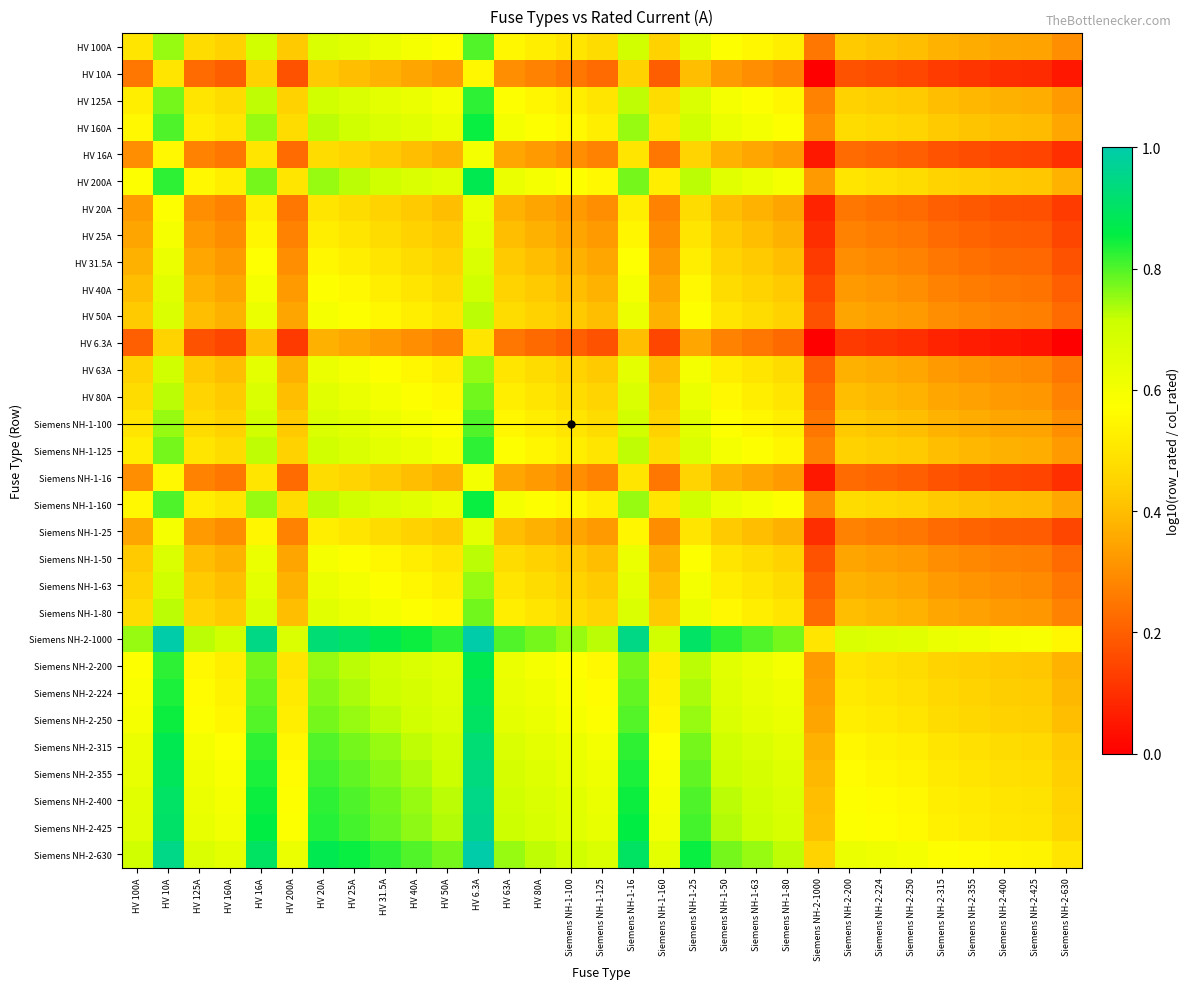

Reading left to right, list all the values displayed in this chart.

HV 100A: HV 100A=0.5	HV 10A=0.8	HV 125A=0.5	HV 160A=0.4	HV 16A=0.7	HV 200A=0.4	HV 20A=0.7	HV 25A=0.7	HV 31.5A=0.6	HV 40A=0.6	HV 50A=0.6	HV 6.3A=0.8	HV 63A=0.6	HV 80A=0.5	Siemens NH-1-100=0.5	Siemens NH-1-125=0.5	Siemens NH-1-16=0.7	Siemens NH-1-160=0.4	Siemens NH-1-25=0.7	Siemens NH-1-50=0.6	Siemens NH-1-63=0.6	Siemens NH-1-80=0.5	Siemens NH-2-1000=0.2	Siemens NH-2-200=0.4	Siemens NH-2-224=0.4	Siemens NH-2-250=0.4	Siemens NH-2-315=0.4	Siemens NH-2-355=0.4	Siemens NH-2-400=0.3	Siemens NH-2-425=0.3	Siemens NH-2-630=0.3
HV 10A: HV 100A=0.2	HV 10A=0.5	HV 125A=0.2	HV 160A=0.2	HV 16A=0.4	HV 200A=0.2	HV 20A=0.4	HV 25A=0.4	HV 31.5A=0.4	HV 40A=0.3	HV 50A=0.3	HV 6.3A=0.6	HV 63A=0.3	HV 80A=0.3	Siemens NH-1-100=0.2	Siemens NH-1-125=0.2	Siemens NH-1-16=0.4	Siemens NH-1-160=0.2	Siemens NH-1-25=0.4	Siemens NH-1-50=0.3	Siemens NH-1-63=0.3	Siemens NH-1-80=0.3	Siemens NH-2-1000=0.0	Siemens NH-2-200=0.2	Siemens NH-2-224=0.2	Siemens NH-2-250=0.2	Siemens NH-2-315=0.1	Siemens NH-2-355=0.1	Siemens NH-2-400=0.1	Siemens NH-2-425=0.1	Siemens NH-2-630=0.1
HV 125A: HV 100A=0.5	HV 10A=0.8	HV 125A=0.5	HV 160A=0.5	HV 16A=0.7	HV 200A=0.4	HV 20A=0.7	HV 25A=0.7	HV 31.5A=0.6	HV 40A=0.6	HV 50A=0.6	HV 6.3A=0.8	HV 63A=0.6	HV 80A=0.5	Siemens NH-1-100=0.5	Siemens NH-1-125=0.5	Siemens NH-1-16=0.7	Siemens NH-1-160=0.5	Siemens NH-1-25=0.7	Siemens NH-1-50=0.6	Siemens NH-1-63=0.6	Siemens NH-1-80=0.5	Siemens NH-2-1000=0.3	Siemens NH-2-200=0.4	Siemens NH-2-224=0.4	Siemens NH-2-250=0.4	Siemens NH-2-315=0.4	Siemens NH-2-355=0.4	Siemens NH-2-400=0.4	Siemens NH-2-425=0.4	Siemens NH-2-630=0.3
HV 160A: HV 100A=0.6	HV 10A=0.8	HV 125A=0.5	HV 160A=0.5	HV 16A=0.8	HV 200A=0.5	HV 20A=0.7	HV 25A=0.7	HV 31.5A=0.7	HV 40A=0.7	HV 50A=0.6	HV 6.3A=0.9	HV 63A=0.6	HV 80A=0.6	Siemens NH-1-100=0.6	Siemens NH-1-125=0.5	Siemens NH-1-16=0.8	Siemens NH-1-160=0.5	Siemens NH-1-25=0.7	Siemens NH-1-50=0.6	Siemens NH-1-63=0.6	Siemens NH-1-80=0.6	Siemens NH-2-1000=0.3	Siemens NH-2-200=0.5	Siemens NH-2-224=0.5	Siemens NH-2-250=0.5	Siemens NH-2-315=0.4	Siemens NH-2-355=0.4	Siemens NH-2-400=0.4	Siemens NH-2-425=0.4	Siemens NH-2-630=0.4
HV 16A: HV 100A=0.3	HV 10A=0.6	HV 125A=0.3	HV 160A=0.2	HV 16A=0.5	HV 200A=0.2	HV 20A=0.5	HV 25A=0.5	HV 31.5A=0.4	HV 40A=0.4	HV 50A=0.4	HV 6.3A=0.6	HV 63A=0.4	HV 80A=0.3	Siemens NH-1-100=0.3	Siemens NH-1-125=0.3	Siemens NH-1-16=0.5	Siemens NH-1-160=0.2	Siemens NH-1-25=0.5	Siemens NH-1-50=0.4	Siemens NH-1-63=0.4	Siemens NH-1-80=0.3	Siemens NH-2-1000=0.1	Siemens NH-2-200=0.2	Siemens NH-2-224=0.2	Siemens NH-2-250=0.2	Siemens NH-2-315=0.2	Siemens NH-2-355=0.2	Siemens NH-2-400=0.2	Siemens NH-2-425=0.1	Siemens NH-2-630=0.1
HV 200A: HV 100A=0.6	HV 10A=0.8	HV 125A=0.6	HV 160A=0.5	HV 16A=0.8	HV 200A=0.5	HV 20A=0.8	HV 25A=0.7	HV 31.5A=0.7	HV 40A=0.7	HV 50A=0.7	HV 6.3A=0.9	HV 63A=0.6	HV 80A=0.6	Siemens NH-1-100=0.6	Siemens NH-1-125=0.6	Siemens NH-1-16=0.8	Siemens NH-1-160=0.5	Siemens NH-1-25=0.7	Siemens NH-1-50=0.7	Siemens NH-1-63=0.6	Siemens NH-1-80=0.6	Siemens NH-2-1000=0.3	Siemens NH-2-200=0.5	Siemens NH-2-224=0.5	Siemens NH-2-250=0.5	Siemens NH-2-315=0.5	Siemens NH-2-355=0.4	Siemens NH-2-400=0.4	Siemens NH-2-425=0.4	Siemens NH-2-630=0.4
HV 20A: HV 100A=0.3	HV 10A=0.6	HV 125A=0.3	HV 160A=0.3	HV 16A=0.5	HV 200A=0.2	HV 20A=0.5	HV 25A=0.5	HV 31.5A=0.5	HV 40A=0.4	HV 50A=0.4	HV 6.3A=0.6	HV 63A=0.4	HV 80A=0.3	Siemens NH-1-100=0.3	Siemens NH-1-125=0.3	Siemens NH-1-16=0.5	Siemens NH-1-160=0.3	Siemens NH-1-25=0.5	Siemens NH-1-50=0.4	Siemens NH-1-63=0.4	Siemens NH-1-80=0.3	Siemens NH-2-1000=0.1	Siemens NH-2-200=0.2	Siemens NH-2-224=0.2	Siemens NH-2-250=0.2	Siemens NH-2-315=0.2	Siemens NH-2-355=0.2	Siemens NH-2-400=0.2	Siemens NH-2-425=0.2	Siemens NH-2-630=0.1
HV 25A: HV 100A=0.3	HV 10A=0.6	HV 125A=0.3	HV 160A=0.3	HV 16A=0.5	HV 200A=0.3	HV 20A=0.5	HV 25A=0.5	HV 31.5A=0.5	HV 40A=0.4	HV 50A=0.4	HV 6.3A=0.6	HV 63A=0.4	HV 80A=0.4	Siemens NH-1-100=0.3	Siemens NH-1-125=0.3	Siemens NH-1-16=0.5	Siemens NH-1-160=0.3	Siemens NH-1-25=0.5	Siemens NH-1-50=0.4	Siemens NH-1-63=0.4	Siemens NH-1-80=0.4	Siemens NH-2-1000=0.1	Siemens NH-2-200=0.3	Siemens NH-2-224=0.3	Siemens NH-2-250=0.2	Siemens NH-2-315=0.2	Siemens NH-2-355=0.2	Siemens NH-2-400=0.2	Siemens NH-2-425=0.2	Siemens NH-2-630=0.1
HV 31.5A: HV 100A=0.4	HV 10A=0.6	HV 125A=0.4	HV 160A=0.3	HV 16A=0.6	HV 200A=0.3	HV 20A=0.5	HV 25A=0.5	HV 31.5A=0.5	HV 40A=0.5	HV 50A=0.4	HV 6.3A=0.7	HV 63A=0.4	HV 80A=0.4	Siemens NH-1-100=0.4	Siemens NH-1-125=0.4	Siemens NH-1-16=0.6	Siemens NH-1-160=0.3	Siemens NH-1-25=0.5	Siemens NH-1-50=0.4	Siemens NH-1-63=0.4	Siemens NH-1-80=0.4	Siemens NH-2-1000=0.1	Siemens NH-2-200=0.3	Siemens NH-2-224=0.3	Siemens NH-2-250=0.3	Siemens NH-2-315=0.2	Siemens NH-2-355=0.2	Siemens NH-2-400=0.2	Siemens NH-2-425=0.2	Siemens NH-2-630=0.2
HV 40A: HV 100A=0.4	HV 10A=0.7	HV 125A=0.4	HV 160A=0.3	HV 16A=0.6	HV 200A=0.3	HV 20A=0.6	HV 25A=0.6	HV 31.5A=0.5	HV 40A=0.5	HV 50A=0.5	HV 6.3A=0.7	HV 63A=0.5	HV 80A=0.4	Siemens NH-1-100=0.4	Siemens NH-1-125=0.4	Siemens NH-1-16=0.6	Siemens NH-1-160=0.3	Siemens NH-1-25=0.6	Siemens NH-1-50=0.5	Siemens NH-1-63=0.5	Siemens NH-1-80=0.4	Siemens NH-2-1000=0.2	Siemens NH-2-200=0.3	Siemens NH-2-224=0.3	Siemens NH-2-250=0.3	Siemens NH-2-315=0.3	Siemens NH-2-355=0.3	Siemens NH-2-400=0.2	Siemens NH-2-425=0.2	Siemens NH-2-630=0.2
HV 50A: HV 100A=0.4	HV 10A=0.7	HV 125A=0.4	HV 160A=0.4	HV 16A=0.6	HV 200A=0.3	HV 20A=0.6	HV 25A=0.6	HV 31.5A=0.6	HV 40A=0.5	HV 50A=0.5	HV 6.3A=0.7	HV 63A=0.5	HV 80A=0.4	Siemens NH-1-100=0.4	Siemens NH-1-125=0.4	Siemens NH-1-16=0.6	Siemens NH-1-160=0.4	Siemens NH-1-25=0.6	Siemens NH-1-50=0.5	Siemens NH-1-63=0.5	Siemens NH-1-80=0.4	Siemens NH-2-1000=0.2	Siemens NH-2-200=0.3	Siemens NH-2-224=0.3	Siemens NH-2-250=0.3	Siemens NH-2-315=0.3	Siemens NH-2-355=0.3	Siemens NH-2-400=0.3	Siemens NH-2-425=0.3	Siemens NH-2-630=0.2
HV 6.3A: HV 100A=0.2	HV 10A=0.4	HV 125A=0.2	HV 160A=0.1	HV 16A=0.4	HV 200A=0.1	HV 20A=0.4	HV 25A=0.4	HV 31.5A=0.3	HV 40A=0.3	HV 50A=0.3	HV 6.3A=0.5	HV 63A=0.2	HV 80A=0.2	Siemens NH-1-100=0.2	Siemens NH-1-125=0.2	Siemens NH-1-16=0.4	Siemens NH-1-160=0.1	Siemens NH-1-25=0.4	Siemens NH-1-50=0.3	Siemens NH-1-63=0.2	Siemens NH-1-80=0.2	Siemens NH-2-1000=0.0	Siemens NH-2-200=0.1	Siemens NH-2-224=0.1	Siemens NH-2-250=0.1	Siemens NH-2-315=0.1	Siemens NH-2-355=0.1	Siemens NH-2-400=0.0	Siemens NH-2-425=0.0	Siemens NH-2-630=0.0
HV 63A: HV 100A=0.4	HV 10A=0.7	HV 125A=0.4	HV 160A=0.4	HV 16A=0.6	HV 200A=0.4	HV 20A=0.6	HV 25A=0.6	HV 31.5A=0.6	HV 40A=0.5	HV 50A=0.5	HV 6.3A=0.8	HV 63A=0.5	HV 80A=0.5	Siemens NH-1-100=0.4	Siemens NH-1-125=0.4	Siemens NH-1-16=0.6	Siemens NH-1-160=0.4	Siemens NH-1-25=0.6	Siemens NH-1-50=0.5	Siemens NH-1-63=0.5	Siemens NH-1-80=0.5	Siemens NH-2-1000=0.2	Siemens NH-2-200=0.4	Siemens NH-2-224=0.4	Siemens NH-2-250=0.4	Siemens NH-2-315=0.3	Siemens NH-2-355=0.3	Siemens NH-2-400=0.3	Siemens NH-2-425=0.3	Siemens NH-2-630=0.2
HV 80A: HV 100A=0.5	HV 10A=0.7	HV 125A=0.5	HV 160A=0.4	HV 16A=0.7	HV 200A=0.4	HV 20A=0.7	HV 25A=0.6	HV 31.5A=0.6	HV 40A=0.6	HV 50A=0.6	HV 6.3A=0.8	HV 63A=0.5	HV 80A=0.5	Siemens NH-1-100=0.5	Siemens NH-1-125=0.5	Siemens NH-1-16=0.7	Siemens NH-1-160=0.4	Siemens NH-1-25=0.6	Siemens NH-1-50=0.6	Siemens NH-1-63=0.5	Siemens NH-1-80=0.5	Siemens NH-2-1000=0.2	Siemens NH-2-200=0.4	Siemens NH-2-224=0.4	Siemens NH-2-250=0.4	Siemens NH-2-315=0.4	Siemens NH-2-355=0.3	Siemens NH-2-400=0.3	Siemens NH-2-425=0.3	Siemens NH-2-630=0.3
Siemens NH-1-100: HV 100A=0.5	HV 10A=0.8	HV 125A=0.5	HV 160A=0.4	HV 16A=0.7	HV 200A=0.4	HV 20A=0.7	HV 25A=0.7	HV 31.5A=0.6	HV 40A=0.6	HV 50A=0.6	HV 6.3A=0.8	HV 63A=0.6	HV 80A=0.5	Siemens NH-1-100=0.5	Siemens NH-1-125=0.5	Siemens NH-1-16=0.7	Siemens NH-1-160=0.4	Siemens NH-1-25=0.7	Siemens NH-1-50=0.6	Siemens NH-1-63=0.6	Siemens NH-1-80=0.5	Siemens NH-2-1000=0.2	Siemens NH-2-200=0.4	Siemens NH-2-224=0.4	Siemens NH-2-250=0.4	Siemens NH-2-315=0.4	Siemens NH-2-355=0.4	Siemens NH-2-400=0.3	Siemens NH-2-425=0.3	Siemens NH-2-630=0.3
Siemens NH-1-125: HV 100A=0.5	HV 10A=0.8	HV 125A=0.5	HV 160A=0.5	HV 16A=0.7	HV 200A=0.4	HV 20A=0.7	HV 25A=0.7	HV 31.5A=0.6	HV 40A=0.6	HV 50A=0.6	HV 6.3A=0.8	HV 63A=0.6	HV 80A=0.5	Siemens NH-1-100=0.5	Siemens NH-1-125=0.5	Siemens NH-1-16=0.7	Siemens NH-1-160=0.5	Siemens NH-1-25=0.7	Siemens NH-1-50=0.6	Siemens NH-1-63=0.6	Siemens NH-1-80=0.5	Siemens NH-2-1000=0.3	Siemens NH-2-200=0.4	Siemens NH-2-224=0.4	Siemens NH-2-250=0.4	Siemens NH-2-315=0.4	Siemens NH-2-355=0.4	Siemens NH-2-400=0.4	Siemens NH-2-425=0.4	Siemens NH-2-630=0.3
Siemens NH-1-16: HV 100A=0.3	HV 10A=0.6	HV 125A=0.3	HV 160A=0.2	HV 16A=0.5	HV 200A=0.2	HV 20A=0.5	HV 25A=0.5	HV 31.5A=0.4	HV 40A=0.4	HV 50A=0.4	HV 6.3A=0.6	HV 63A=0.4	HV 80A=0.3	Siemens NH-1-100=0.3	Siemens NH-1-125=0.3	Siemens NH-1-16=0.5	Siemens NH-1-160=0.2	Siemens NH-1-25=0.5	Siemens NH-1-50=0.4	Siemens NH-1-63=0.4	Siemens NH-1-80=0.3	Siemens NH-2-1000=0.1	Siemens NH-2-200=0.2	Siemens NH-2-224=0.2	Siemens NH-2-250=0.2	Siemens NH-2-315=0.2	Siemens NH-2-355=0.2	Siemens NH-2-400=0.2	Siemens NH-2-425=0.1	Siemens NH-2-630=0.1
Siemens NH-1-160: HV 100A=0.6	HV 10A=0.8	HV 125A=0.5	HV 160A=0.5	HV 16A=0.8	HV 200A=0.5	HV 20A=0.7	HV 25A=0.7	HV 31.5A=0.7	HV 40A=0.7	HV 50A=0.6	HV 6.3A=0.9	HV 63A=0.6	HV 80A=0.6	Siemens NH-1-100=0.6	Siemens NH-1-125=0.5	Siemens NH-1-16=0.8	Siemens NH-1-160=0.5	Siemens NH-1-25=0.7	Siemens NH-1-50=0.6	Siemens NH-1-63=0.6	Siemens NH-1-80=0.6	Siemens NH-2-1000=0.3	Siemens NH-2-200=0.5	Siemens NH-2-224=0.5	Siemens NH-2-250=0.5	Siemens NH-2-315=0.4	Siemens NH-2-355=0.4	Siemens NH-2-400=0.4	Siemens NH-2-425=0.4	Siemens NH-2-630=0.4
Siemens NH-1-25: HV 100A=0.3	HV 10A=0.6	HV 125A=0.3	HV 160A=0.3	HV 16A=0.5	HV 200A=0.3	HV 20A=0.5	HV 25A=0.5	HV 31.5A=0.5	HV 40A=0.4	HV 50A=0.4	HV 6.3A=0.6	HV 63A=0.4	HV 80A=0.4	Siemens NH-1-100=0.3	Siemens NH-1-125=0.3	Siemens NH-1-16=0.5	Siemens NH-1-160=0.3	Siemens NH-1-25=0.5	Siemens NH-1-50=0.4	Siemens NH-1-63=0.4	Siemens NH-1-80=0.4	Siemens NH-2-1000=0.1	Siemens NH-2-200=0.3	Siemens NH-2-224=0.3	Siemens NH-2-250=0.2	Siemens NH-2-315=0.2	Siemens NH-2-355=0.2	Siemens NH-2-400=0.2	Siemens NH-2-425=0.2	Siemens NH-2-630=0.1
Siemens NH-1-50: HV 100A=0.4	HV 10A=0.7	HV 125A=0.4	HV 160A=0.4	HV 16A=0.6	HV 200A=0.3	HV 20A=0.6	HV 25A=0.6	HV 31.5A=0.6	HV 40A=0.5	HV 50A=0.5	HV 6.3A=0.7	HV 63A=0.5	HV 80A=0.4	Siemens NH-1-100=0.4	Siemens NH-1-125=0.4	Siemens NH-1-16=0.6	Siemens NH-1-160=0.4	Siemens NH-1-25=0.6	Siemens NH-1-50=0.5	Siemens NH-1-63=0.5	Siemens NH-1-80=0.4	Siemens NH-2-1000=0.2	Siemens NH-2-200=0.3	Siemens NH-2-224=0.3	Siemens NH-2-250=0.3	Siemens NH-2-315=0.3	Siemens NH-2-355=0.3	Siemens NH-2-400=0.3	Siemens NH-2-425=0.3	Siemens NH-2-630=0.2
Siemens NH-1-63: HV 100A=0.4	HV 10A=0.7	HV 125A=0.4	HV 160A=0.4	HV 16A=0.6	HV 200A=0.4	HV 20A=0.6	HV 25A=0.6	HV 31.5A=0.6	HV 40A=0.5	HV 50A=0.5	HV 6.3A=0.8	HV 63A=0.5	HV 80A=0.5	Siemens NH-1-100=0.4	Siemens NH-1-125=0.4	Siemens NH-1-16=0.6	Siemens NH-1-160=0.4	Siemens NH-1-25=0.6	Siemens NH-1-50=0.5	Siemens NH-1-63=0.5	Siemens NH-1-80=0.5	Siemens NH-2-1000=0.2	Siemens NH-2-200=0.4	Siemens NH-2-224=0.4	Siemens NH-2-250=0.4	Siemens NH-2-315=0.3	Siemens NH-2-355=0.3	Siemens NH-2-400=0.3	Siemens NH-2-425=0.3	Siemens NH-2-630=0.2
Siemens NH-1-80: HV 100A=0.5	HV 10A=0.7	HV 125A=0.5	HV 160A=0.4	HV 16A=0.7	HV 200A=0.4	HV 20A=0.7	HV 25A=0.6	HV 31.5A=0.6	HV 40A=0.6	HV 50A=0.6	HV 6.3A=0.8	HV 63A=0.5	HV 80A=0.5	Siemens NH-1-100=0.5	Siemens NH-1-125=0.5	Siemens NH-1-16=0.7	Siemens NH-1-160=0.4	Siemens NH-1-25=0.6	Siemens NH-1-50=0.6	Siemens NH-1-63=0.5	Siemens NH-1-80=0.5	Siemens NH-2-1000=0.2	Siemens NH-2-200=0.4	Siemens NH-2-224=0.4	Siemens NH-2-250=0.4	Siemens NH-2-315=0.4	Siemens NH-2-355=0.3	Siemens NH-2-400=0.3	Siemens NH-2-425=0.3	Siemens NH-2-630=0.3
Siemens NH-2-1000: HV 100A=0.8	HV 10A=1.0	HV 125A=0.7	HV 160A=0.7	HV 16A=0.9	HV 200A=0.7	HV 20A=0.9	HV 25A=0.9	HV 31.5A=0.9	HV 40A=0.8	HV 50A=0.8	HV 6.3A=1.0	HV 63A=0.8	HV 80A=0.8	Siemens NH-1-100=0.8	Siemens NH-1-125=0.7	Siemens NH-1-16=0.9	Siemens NH-1-160=0.7	Siemens NH-1-25=0.9	Siemens NH-1-50=0.8	Siemens NH-1-63=0.8	Siemens NH-1-80=0.8	Siemens NH-2-1000=0.5	Siemens NH-2-200=0.7	Siemens NH-2-224=0.7	Siemens NH-2-250=0.7	Siemens NH-2-315=0.6	Siemens NH-2-355=0.6	Siemens NH-2-400=0.6	Siemens NH-2-425=0.6	Siemens NH-2-630=0.6
Siemens NH-2-200: HV 100A=0.6	HV 10A=0.8	HV 125A=0.6	HV 160A=0.5	HV 16A=0.8	HV 200A=0.5	HV 20A=0.8	HV 25A=0.7	HV 31.5A=0.7	HV 40A=0.7	HV 50A=0.7	HV 6.3A=0.9	HV 63A=0.6	HV 80A=0.6	Siemens NH-1-100=0.6	Siemens NH-1-125=0.6	Siemens NH-1-16=0.8	Siemens NH-1-160=0.5	Siemens NH-1-25=0.7	Siemens NH-1-50=0.7	Siemens NH-1-63=0.6	Siemens NH-1-80=0.6	Siemens NH-2-1000=0.3	Siemens NH-2-200=0.5	Siemens NH-2-224=0.5	Siemens NH-2-250=0.5	Siemens NH-2-315=0.5	Siemens NH-2-355=0.4	Siemens NH-2-400=0.4	Siemens NH-2-425=0.4	Siemens NH-2-630=0.4
Siemens NH-2-224: HV 100A=0.6	HV 10A=0.8	HV 125A=0.6	HV 160A=0.5	HV 16A=0.8	HV 200A=0.5	HV 20A=0.8	HV 25A=0.7	HV 31.5A=0.7	HV 40A=0.7	HV 50A=0.7	HV 6.3A=0.9	HV 63A=0.6	HV 80A=0.6	Siemens NH-1-100=0.6	Siemens NH-1-125=0.6	Siemens NH-1-16=0.8	Siemens NH-1-160=0.5	Siemens NH-1-25=0.7	Siemens NH-1-50=0.7	Siemens NH-1-63=0.6	Siemens NH-1-80=0.6	Siemens NH-2-1000=0.3	Siemens NH-2-200=0.5	Siemens NH-2-224=0.5	Siemens NH-2-250=0.5	Siemens NH-2-315=0.5	Siemens NH-2-355=0.5	Siemens NH-2-400=0.4	Siemens NH-2-425=0.4	Siemens NH-2-630=0.4
Siemens NH-2-250: HV 100A=0.6	HV 10A=0.8	HV 125A=0.6	HV 160A=0.5	HV 16A=0.8	HV 200A=0.5	HV 20A=0.8	HV 25A=0.8	HV 31.5A=0.7	HV 40A=0.7	HV 50A=0.7	HV 6.3A=0.9	HV 63A=0.6	HV 80A=0.6	Siemens NH-1-100=0.6	Siemens NH-1-125=0.6	Siemens NH-1-16=0.8	Siemens NH-1-160=0.5	Siemens NH-1-25=0.8	Siemens NH-1-50=0.7	Siemens NH-1-63=0.6	Siemens NH-1-80=0.6	Siemens NH-2-1000=0.3	Siemens NH-2-200=0.5	Siemens NH-2-224=0.5	Siemens NH-2-250=0.5	Siemens NH-2-315=0.5	Siemens NH-2-355=0.5	Siemens NH-2-400=0.4	Siemens NH-2-425=0.4	Siemens NH-2-630=0.4
Siemens NH-2-315: HV 100A=0.6	HV 10A=0.9	HV 125A=0.6	HV 160A=0.6	HV 16A=0.8	HV 200A=0.5	HV 20A=0.8	HV 25A=0.8	HV 31.5A=0.8	HV 40A=0.7	HV 50A=0.7	HV 6.3A=0.9	HV 63A=0.7	HV 80A=0.6	Siemens NH-1-100=0.6	Siemens NH-1-125=0.6	Siemens NH-1-16=0.8	Siemens NH-1-160=0.6	Siemens NH-1-25=0.8	Siemens NH-1-50=0.7	Siemens NH-1-63=0.7	Siemens NH-1-80=0.6	Siemens NH-2-1000=0.4	Siemens NH-2-200=0.5	Siemens NH-2-224=0.5	Siemens NH-2-250=0.5	Siemens NH-2-315=0.5	Siemens NH-2-355=0.5	Siemens NH-2-400=0.5	Siemens NH-2-425=0.5	Siemens NH-2-630=0.4
Siemens NH-2-355: HV 100A=0.6	HV 10A=0.9	HV 125A=0.6	HV 160A=0.6	HV 16A=0.8	HV 200A=0.6	HV 20A=0.8	HV 25A=0.8	HV 31.5A=0.8	HV 40A=0.7	HV 50A=0.7	HV 6.3A=0.9	HV 63A=0.7	HV 80A=0.7	Siemens NH-1-100=0.6	Siemens NH-1-125=0.6	Siemens NH-1-16=0.8	Siemens NH-1-160=0.6	Siemens NH-1-25=0.8	Siemens NH-1-50=0.7	Siemens NH-1-63=0.7	Siemens NH-1-80=0.7	Siemens NH-2-1000=0.4	Siemens NH-2-200=0.6	Siemens NH-2-224=0.5	Siemens NH-2-250=0.5	Siemens NH-2-315=0.5	Siemens NH-2-355=0.5	Siemens NH-2-400=0.5	Siemens NH-2-425=0.5	Siemens NH-2-630=0.4
Siemens NH-2-400: HV 100A=0.7	HV 10A=0.9	HV 125A=0.6	HV 160A=0.6	HV 16A=0.8	HV 200A=0.6	HV 20A=0.8	HV 25A=0.8	HV 31.5A=0.8	HV 40A=0.8	HV 50A=0.7	HV 6.3A=1.0	HV 63A=0.7	HV 80A=0.7	Siemens NH-1-100=0.7	Siemens NH-1-125=0.6	Siemens NH-1-16=0.8	Siemens NH-1-160=0.6	Siemens NH-1-25=0.8	Siemens NH-1-50=0.7	Siemens NH-1-63=0.7	Siemens NH-1-80=0.7	Siemens NH-2-1000=0.4	Siemens NH-2-200=0.6	Siemens NH-2-224=0.6	Siemens NH-2-250=0.6	Siemens NH-2-315=0.5	Siemens NH-2-355=0.5	Siemens NH-2-400=0.5	Siemens NH-2-425=0.5	Siemens NH-2-630=0.5
Siemens NH-2-425: HV 100A=0.7	HV 10A=0.9	HV 125A=0.6	HV 160A=0.6	HV 16A=0.9	HV 200A=0.6	HV 20A=0.8	HV 25A=0.8	HV 31.5A=0.8	HV 40A=0.8	HV 50A=0.7	HV 6.3A=1.0	HV 63A=0.7	HV 80A=0.7	Siemens NH-1-100=0.7	Siemens NH-1-125=0.6	Siemens NH-1-16=0.9	Siemens NH-1-160=0.6	Siemens NH-1-25=0.8	Siemens NH-1-50=0.7	Siemens NH-1-63=0.7	Siemens NH-1-80=0.7	Siemens NH-2-1000=0.4	Siemens NH-2-200=0.6	Siemens NH-2-224=0.6	Siemens NH-2-250=0.6	Siemens NH-2-315=0.5	Siemens NH-2-355=0.5	Siemens NH-2-400=0.5	Siemens NH-2-425=0.5	Siemens NH-2-630=0.5
Siemens NH-2-630: HV 100A=0.7	HV 10A=0.9	HV 125A=0.7	HV 160A=0.6	HV 16A=0.9	HV 200A=0.6	HV 20A=0.9	HV 25A=0.9	HV 31.5A=0.8	HV 40A=0.8	HV 50A=0.8	HV 6.3A=1.0	HV 63A=0.8	HV 80A=0.7	Siemens NH-1-100=0.7	Siemens NH-1-125=0.7	Siemens NH-1-16=0.9	Siemens NH-1-160=0.6	Siemens NH-1-25=0.9	Siemens NH-1-50=0.8	Siemens NH-1-63=0.8	Siemens NH-1-80=0.7	Siemens NH-2-1000=0.4	Siemens NH-2-200=0.6	Siemens NH-2-224=0.6	Siemens NH-2-250=0.6	Siemens NH-2-315=0.6	Siemens NH-2-355=0.6	Siemens NH-2-400=0.5	Siemens NH-2-425=0.5	Siemens NH-2-630=0.5